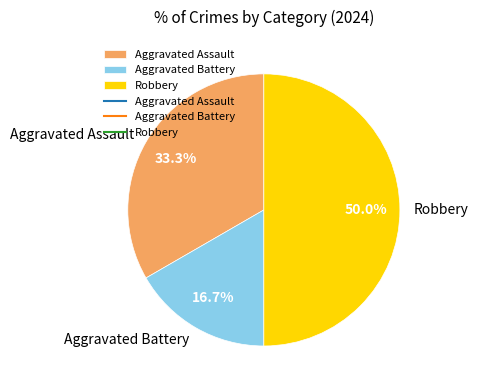

Does Aggravated Battery represent more than half of the total?

No